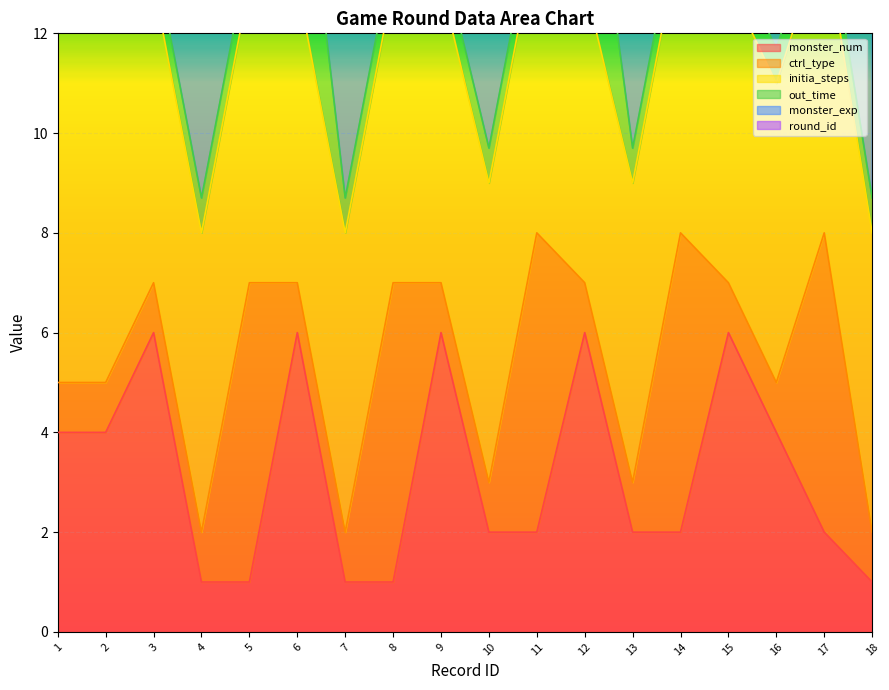

After their last crossing, which series has the higher values: ctrl_type or out_time?

ctrl_type